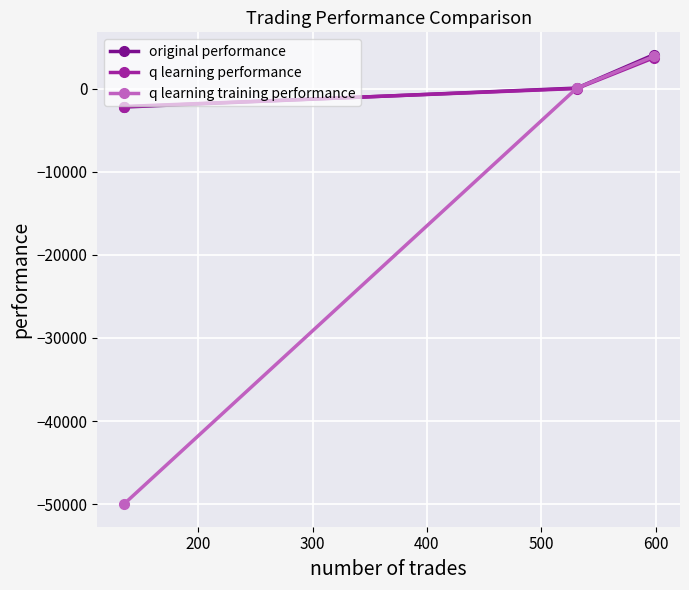

What is the sum of all q learning training performance values?

-46087.6